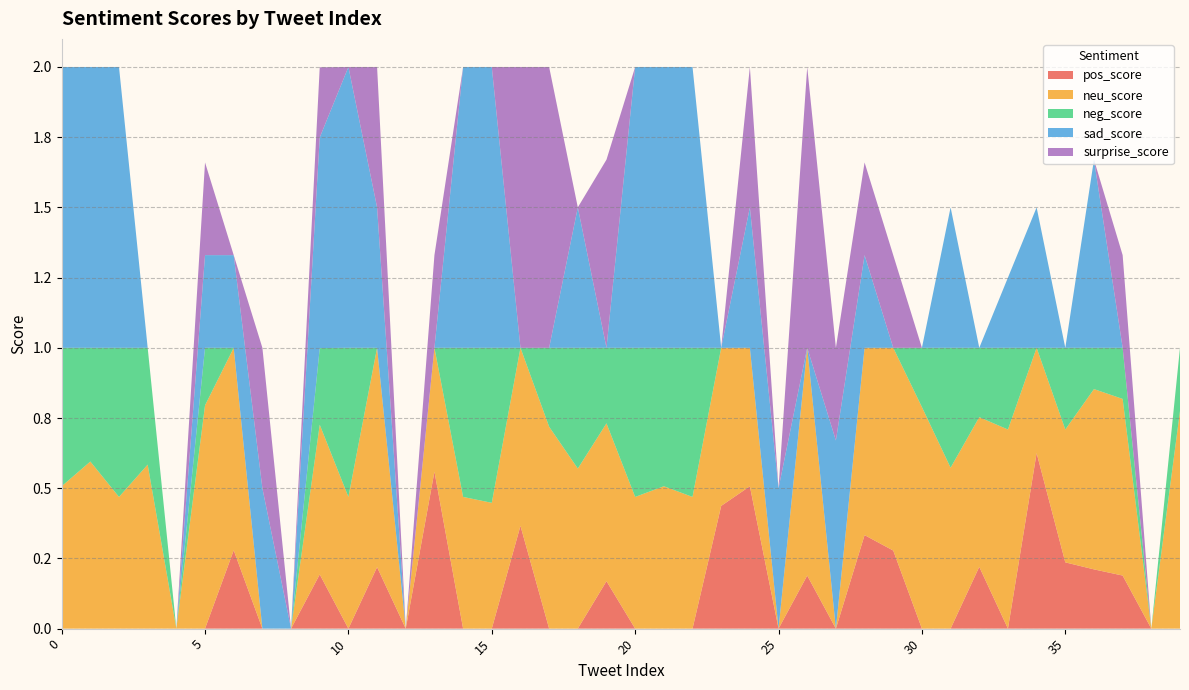

Reading right to left, extract all data points from this chart.

pos_score: 39=0.0	38=0.0	37=0.2	36=0.2	35=0.2	34=0.6	33=0.0	32=0.2	31=0.0	30=0.0	29=0.3	28=0.3	27=0.0	26=0.2	25=0.0	24=0.5	23=0.4	22=0.0	21=0.0	20=0.0	19=0.2	18=0.0	17=0.0	16=0.4	15=0.0	14=0.0	13=0.6	12=0.0	11=0.2	10=0.0	9=0.2	8=0.0	7=0.0	6=0.3	5=0.0	4=0.0	3=0.0	2=0.0	1=0.0	0=0.0
neu_score: 39=0.8	38=0.0	37=0.6	36=0.6	35=0.5	34=0.4	33=0.7	32=0.5	31=0.6	30=0.8	29=0.7	28=0.7	27=0.0	26=0.8	25=0.0	24=0.5	23=0.6	22=0.5	21=0.5	20=0.5	19=0.6	18=0.6	17=0.7	16=0.6	15=0.4	14=0.5	13=0.4	12=0.0	11=0.8	10=0.5	9=0.5	8=0.0	7=0.0	6=0.7	5=0.8	4=0.0	3=0.6	2=0.5	1=0.6	0=0.5
neg_score: 39=0.2	38=0.0	37=0.2	36=0.1	35=0.3	34=0.0	33=0.3	32=0.2	31=0.4	30=0.2	29=0.0	28=0.0	27=0.0	26=0.0	25=0.0	24=0.0	23=0.0	22=0.5	21=0.5	20=0.5	19=0.3	18=0.4	17=0.3	16=0.0	15=0.6	14=0.5	13=0.0	12=0.0	11=0.0	10=0.5	9=0.3	8=0.0	7=0.0	6=0.0	5=0.2	4=0.0	3=0.4	2=0.5	1=0.4	0=0.5
sad_score: 39=0.0	38=0.0	37=0.0	36=0.7	35=0.0	34=0.5	33=0.2	32=0.0	31=0.5	30=0.0	29=0.0	28=0.3	27=0.7	26=0.0	25=0.5	24=0.5	23=0.0	22=1.0	21=1.0	20=1.0	19=0.0	18=0.5	17=0.0	16=0.0	15=1.0	14=1.0	13=0.0	12=0.0	11=0.5	10=1.0	9=0.8	8=0.0	7=0.5	6=0.3	5=0.3	4=0.0	3=0.0	2=1.0	1=1.0	0=1.0
surprise_score: 39=0.0	38=0.0	37=0.3	36=0.0	35=0.0	34=0.0	33=0.0	32=0.0	31=0.0	30=0.0	29=0.3	28=0.3	27=0.3	26=1.0	25=0.0	24=0.5	23=0.0	22=0.0	21=0.0	20=0.0	19=0.7	18=0.0	17=1.0	16=1.0	15=0.0	14=0.0	13=0.3	12=0.0	11=0.5	10=0.0	9=0.2	8=0.0	7=0.5	6=0.0	5=0.3	4=0.0	3=0.0	2=0.0	1=0.0	0=0.0